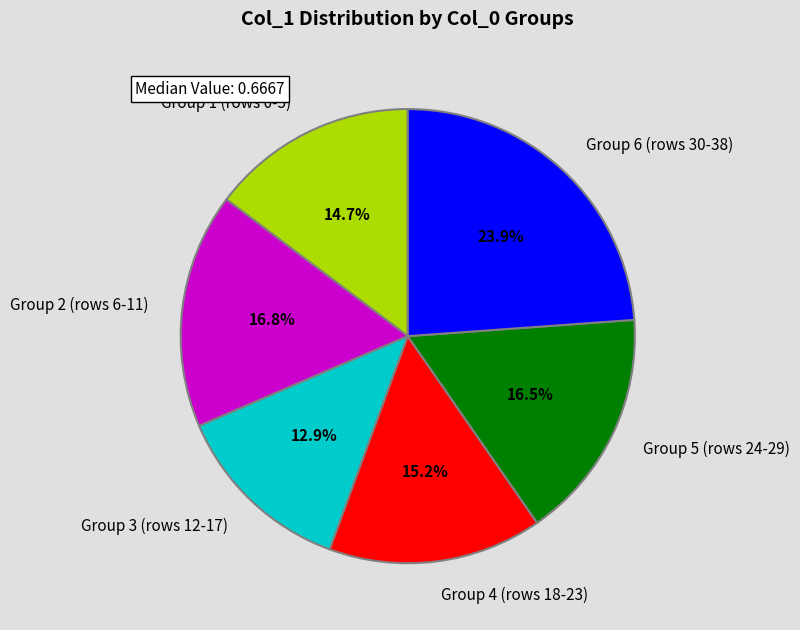

Is there any slice that represents more than half of the pie?

No